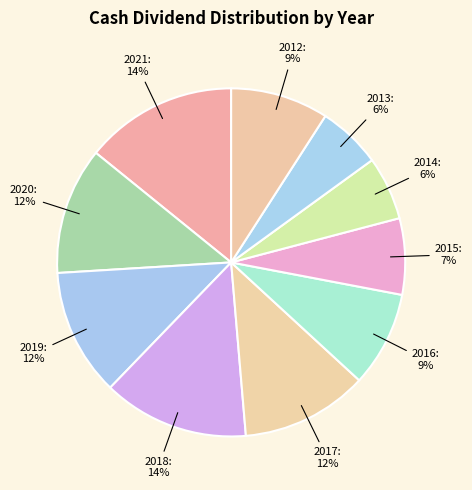

Which slice is the largest?

2021